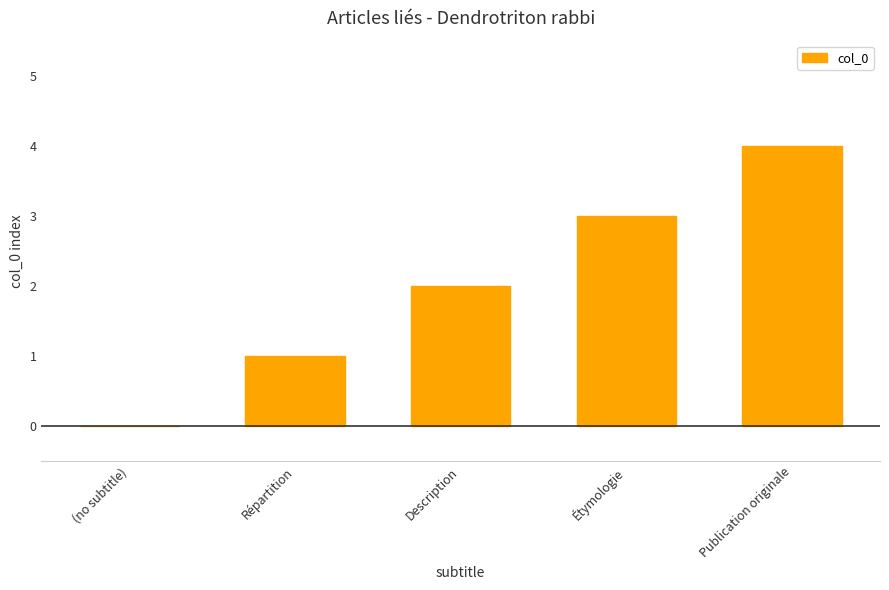

How many values are above zero?

4